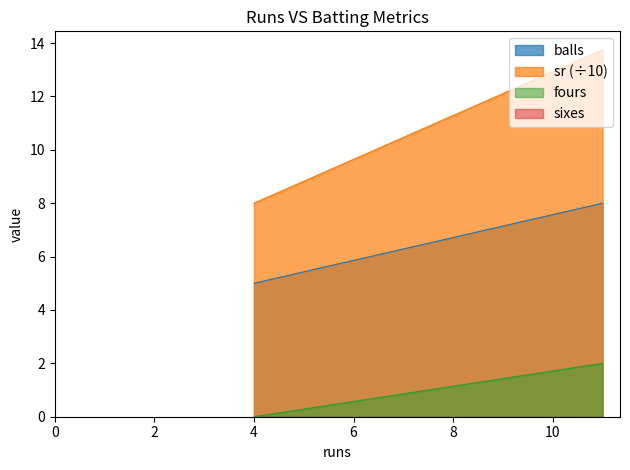

Which category has the highest value across all series?

11